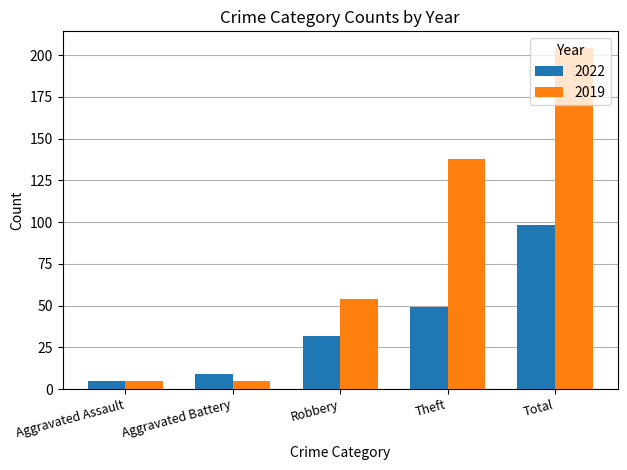

What position from the left is Total?

5